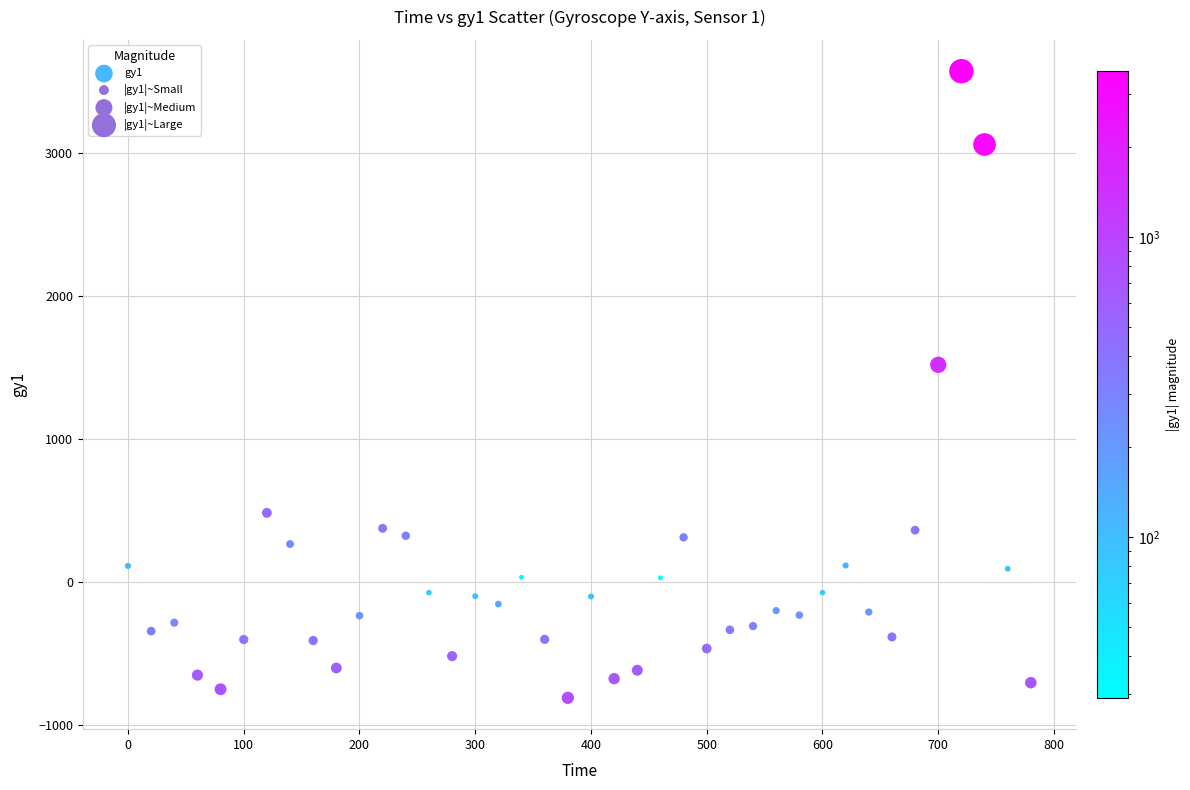

What is the range of X values (max minus min)?

780